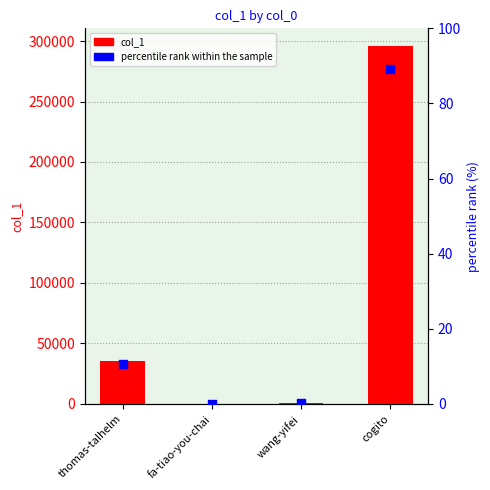

What are all the series names shown in the legend?

col_1, percentile rank within the sample